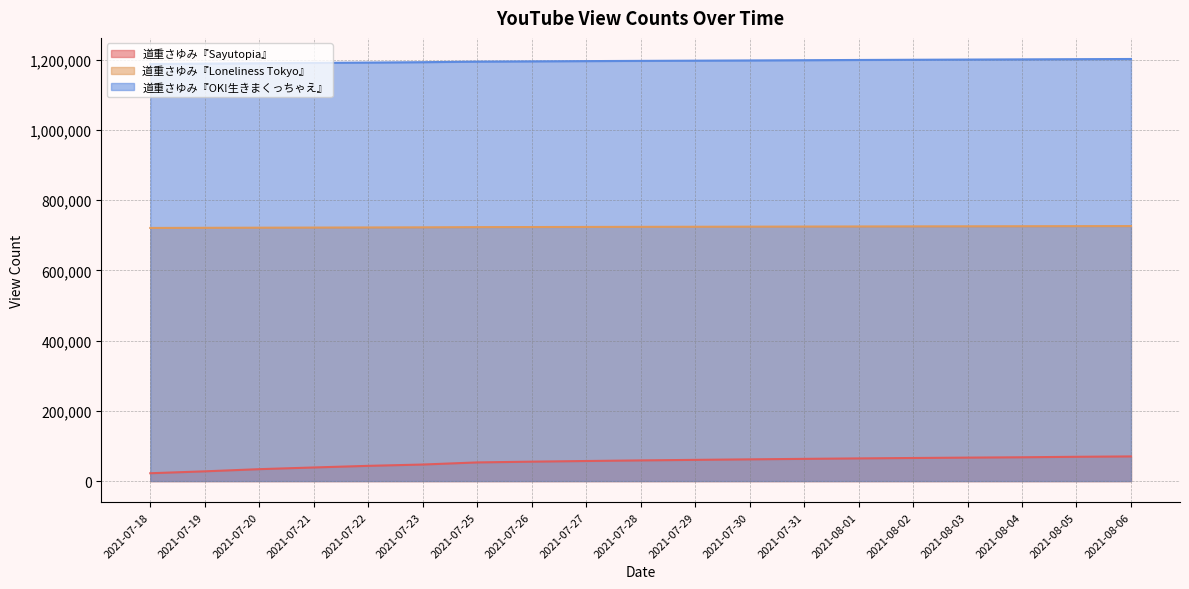

How many lines are shown in the chart?

3